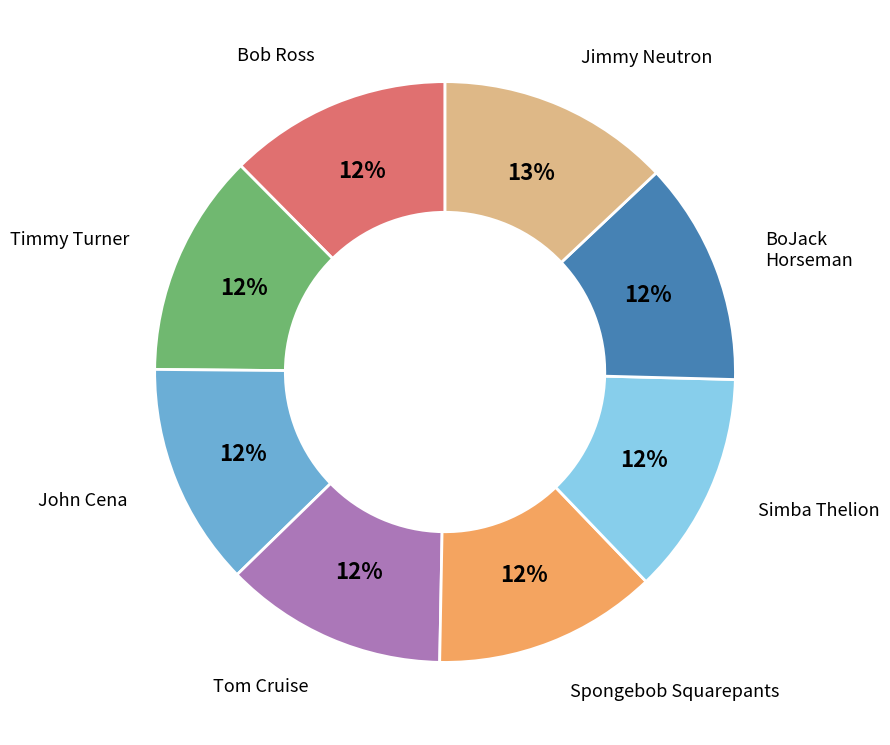

Is there a majority slice in this chart?

No